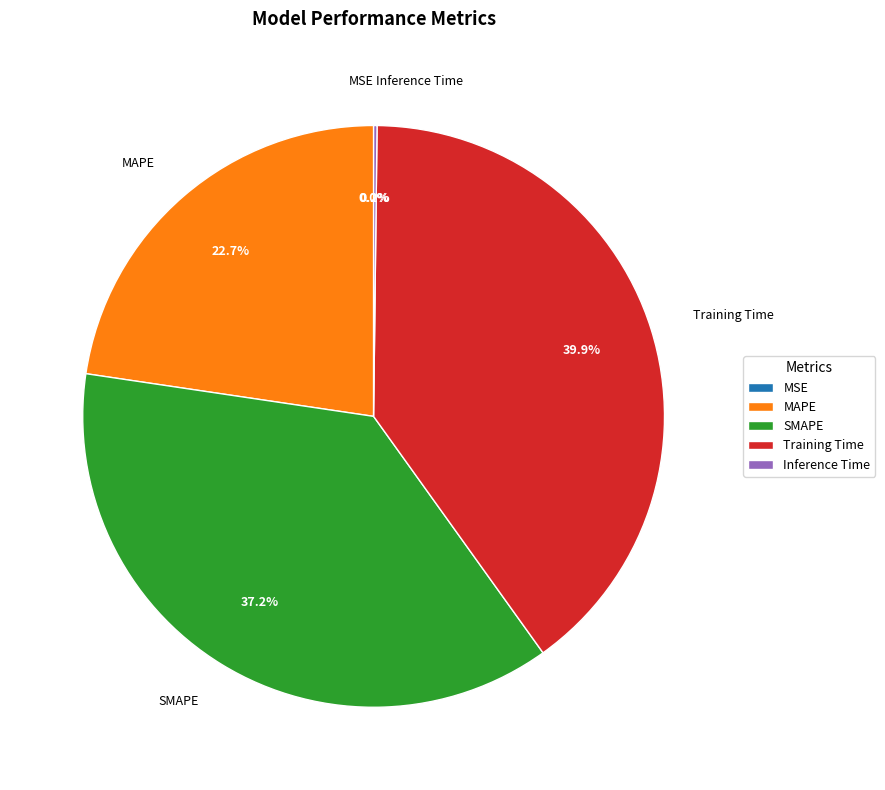

Does Training Time represent more than half of the total?

No